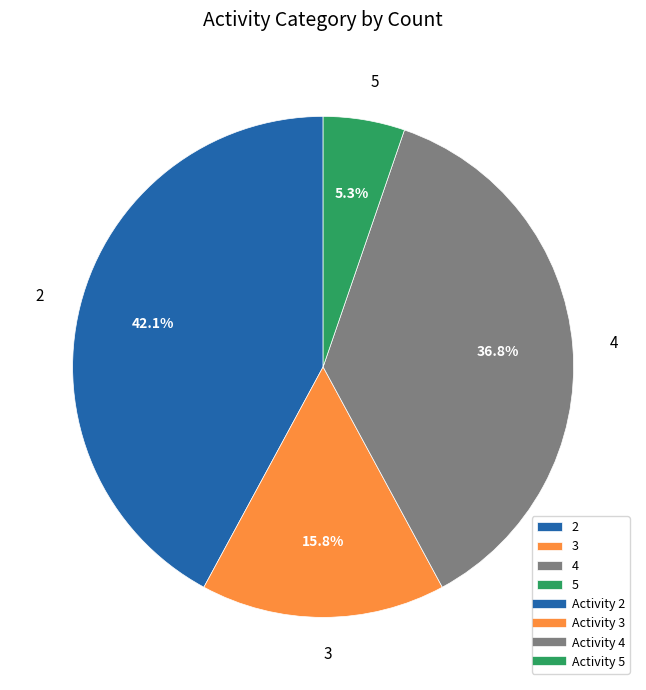

Which category has the biggest portion of the pie?

2